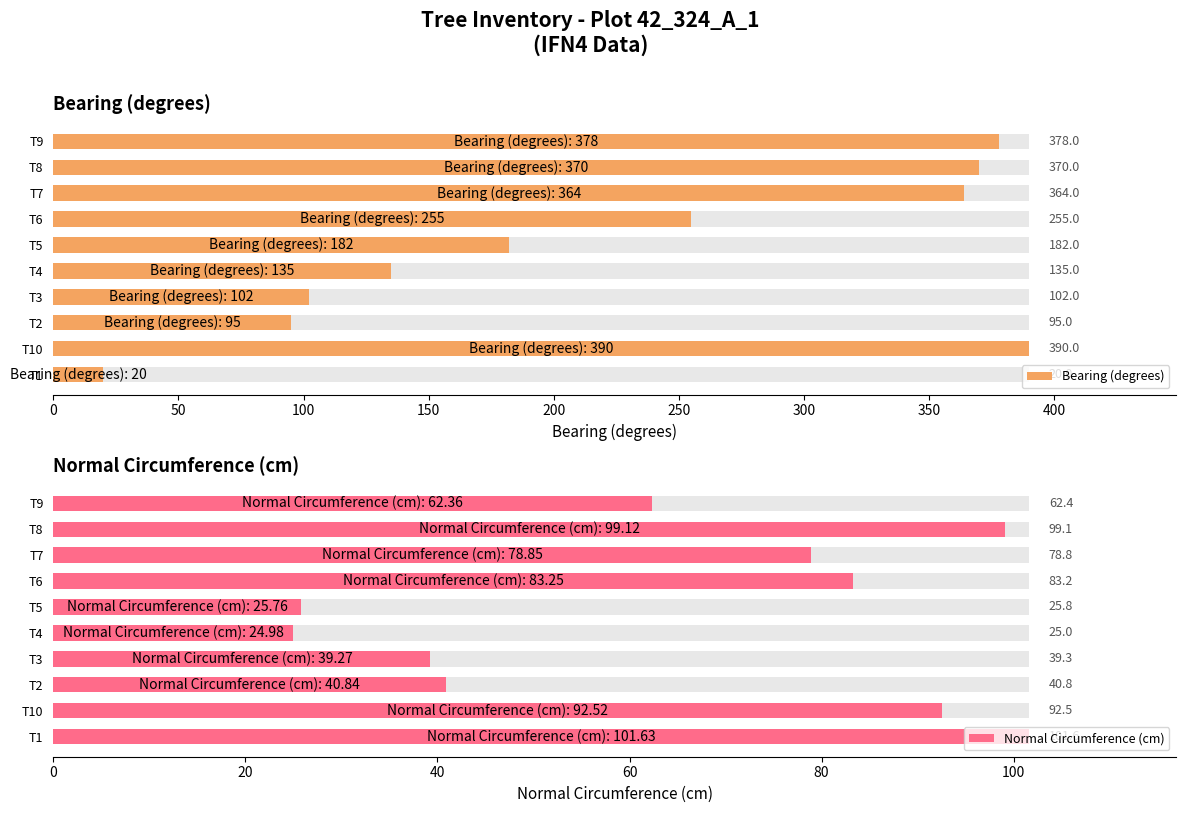

List the series in order of their peak value, lowest first.

Normal Circumference (cm), Bearing (degrees)